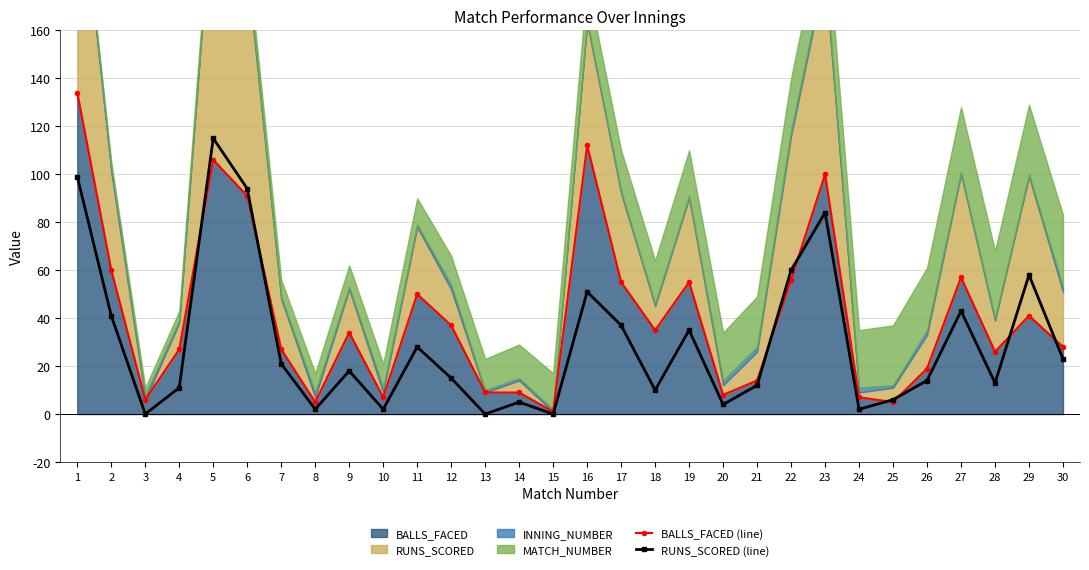

What is the spread (max minus min) of values at 19?

20